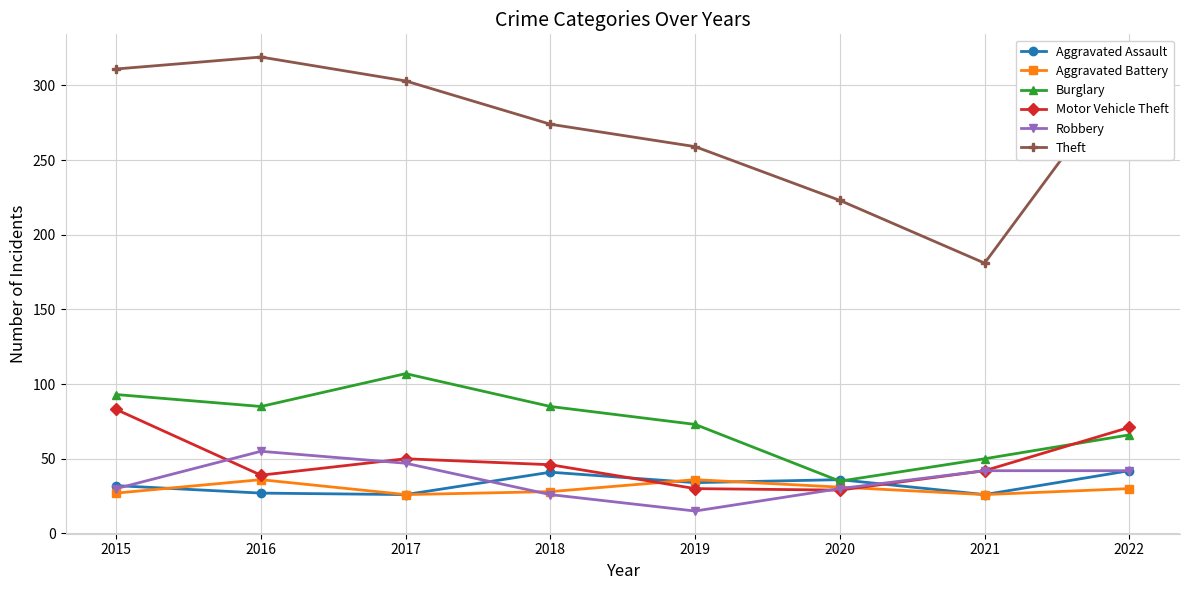

Which series changed the most between 2019 and 2022?

Theft